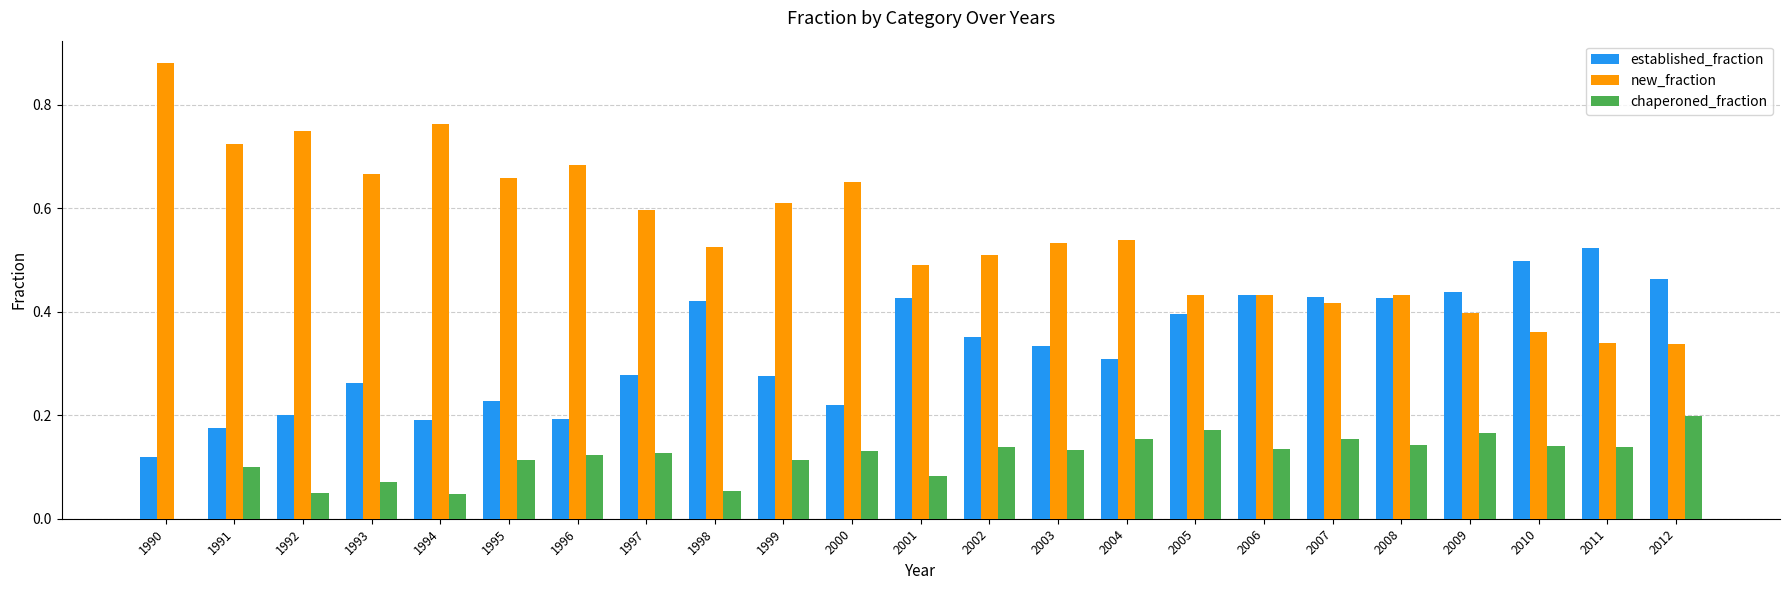

What are all the series names shown in the legend?

established_fraction, new_fraction, chaperoned_fraction